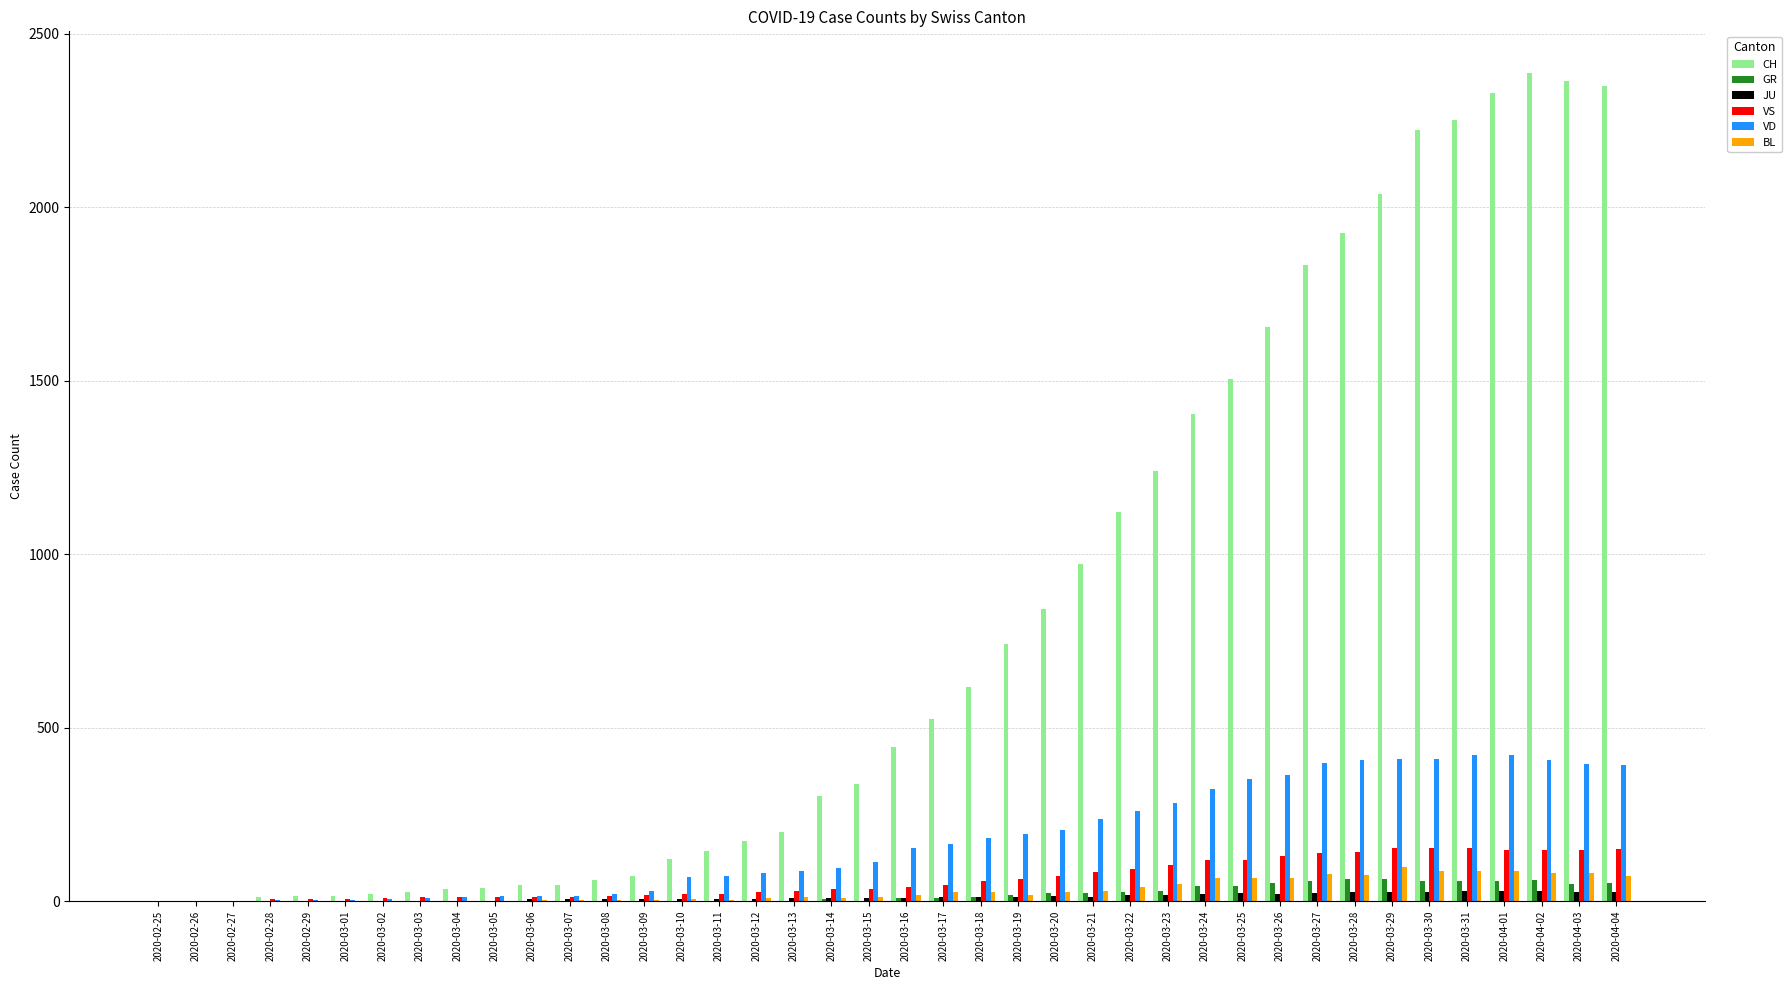

What is the maximum value shown in the chart?

2387